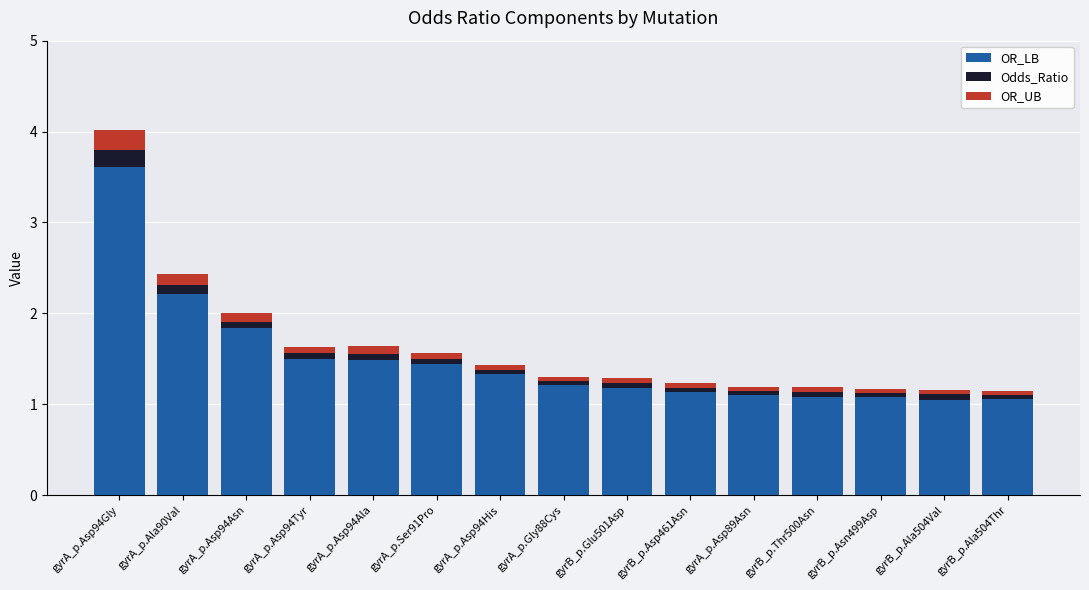

True or false: OR_LB has a value of 3.4 at gyrA_p.Ala90Val.

False